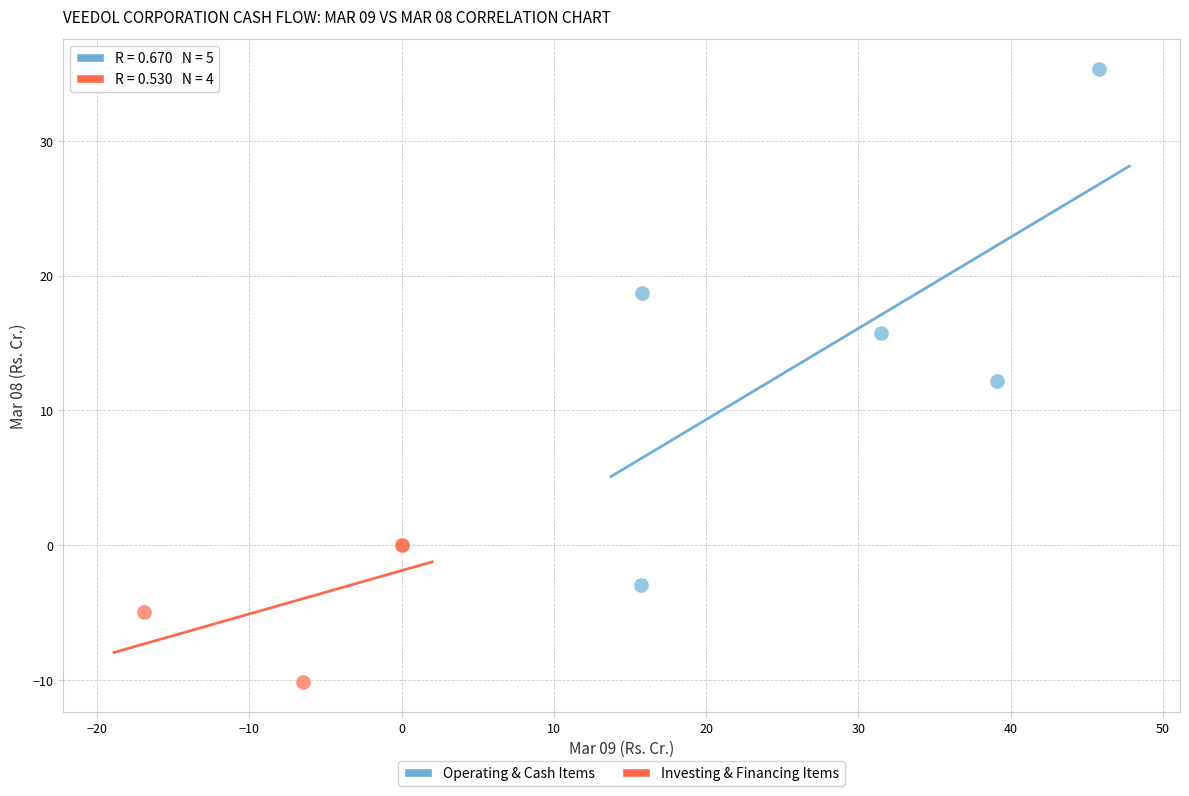

Which series contains the highest Y value?

Operating & Cash Items